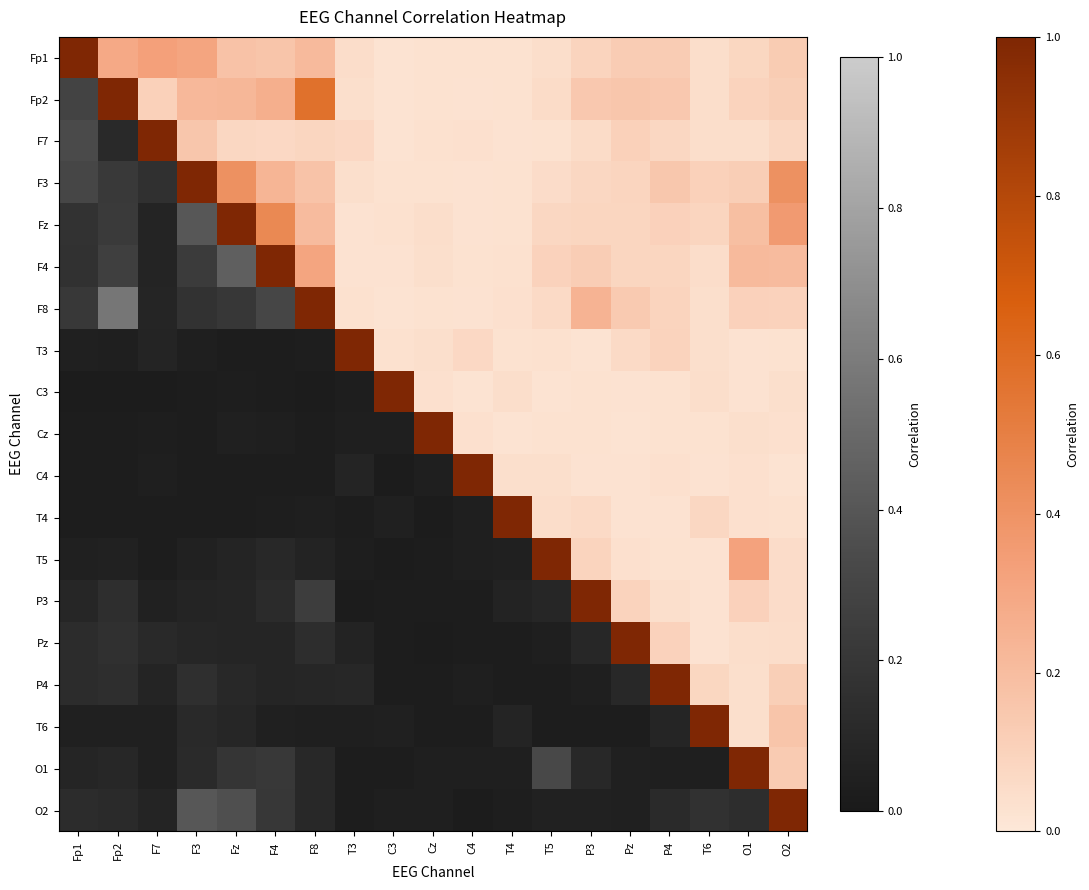

Is it true that O2 equals 0.0 at C4?

True